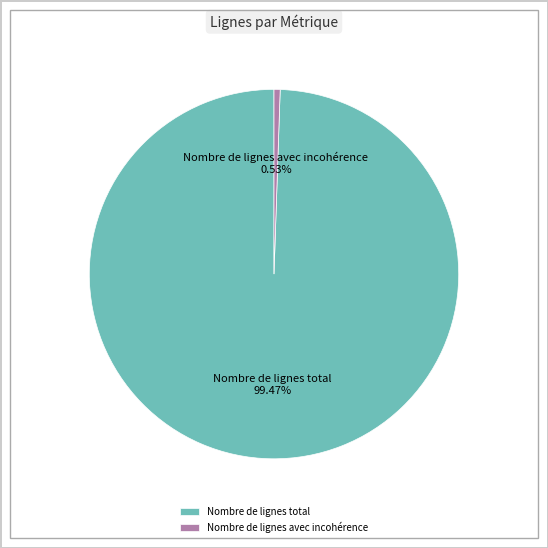

Rank the categories by value from highest to lowest.

Nombre de lignes total, Nombre de lignes avec incohérence